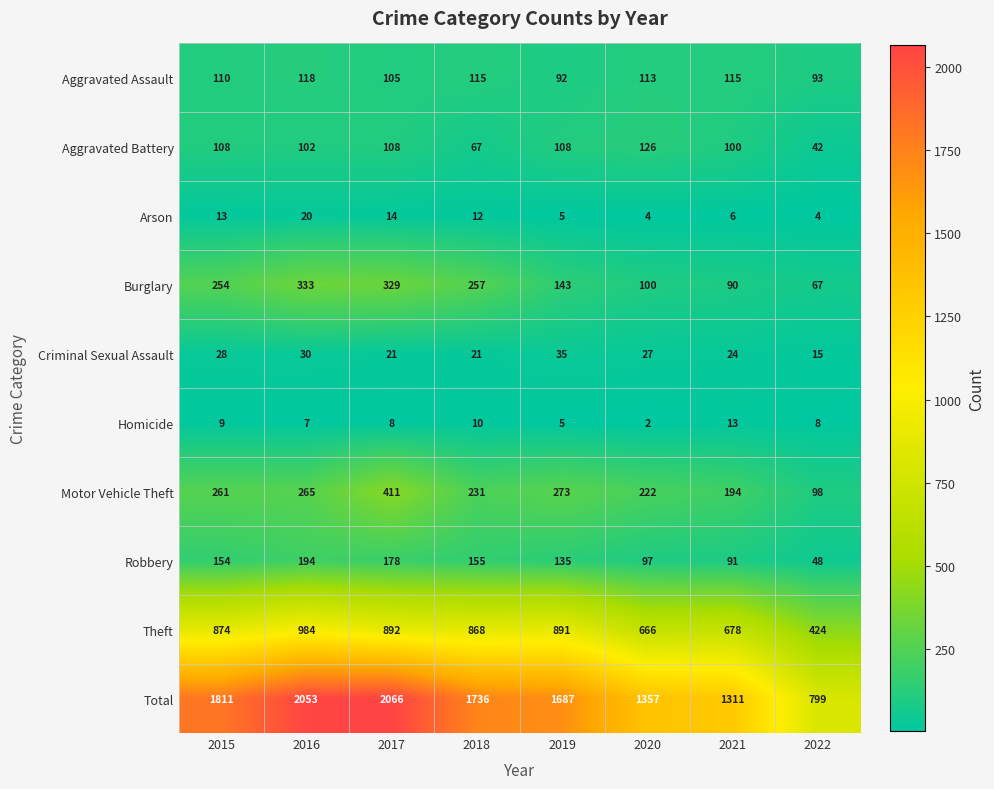

Between 2015 and 2018, which series saw the biggest shift?

Total